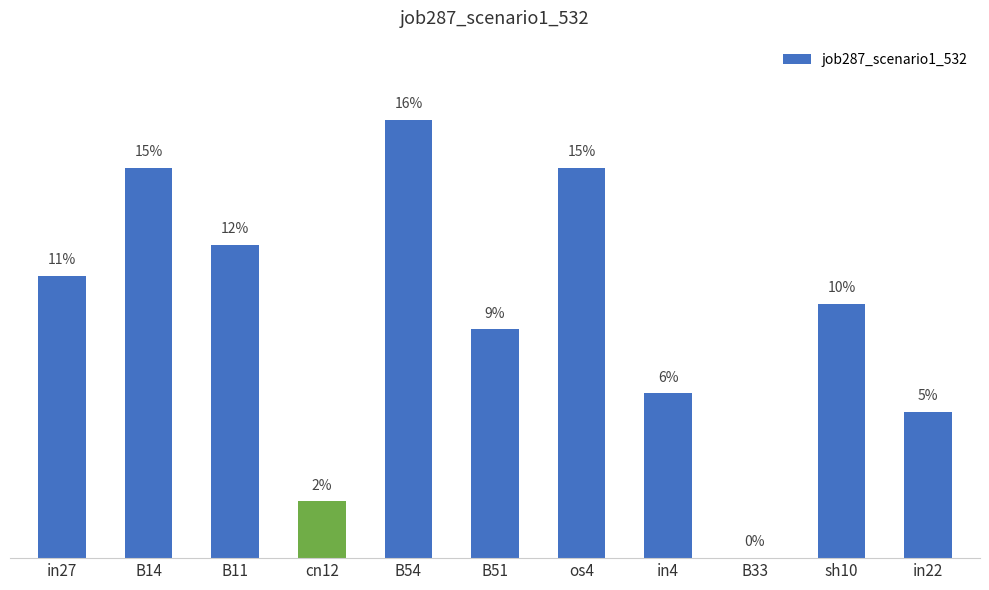

Count the number of categories in the chart.

11